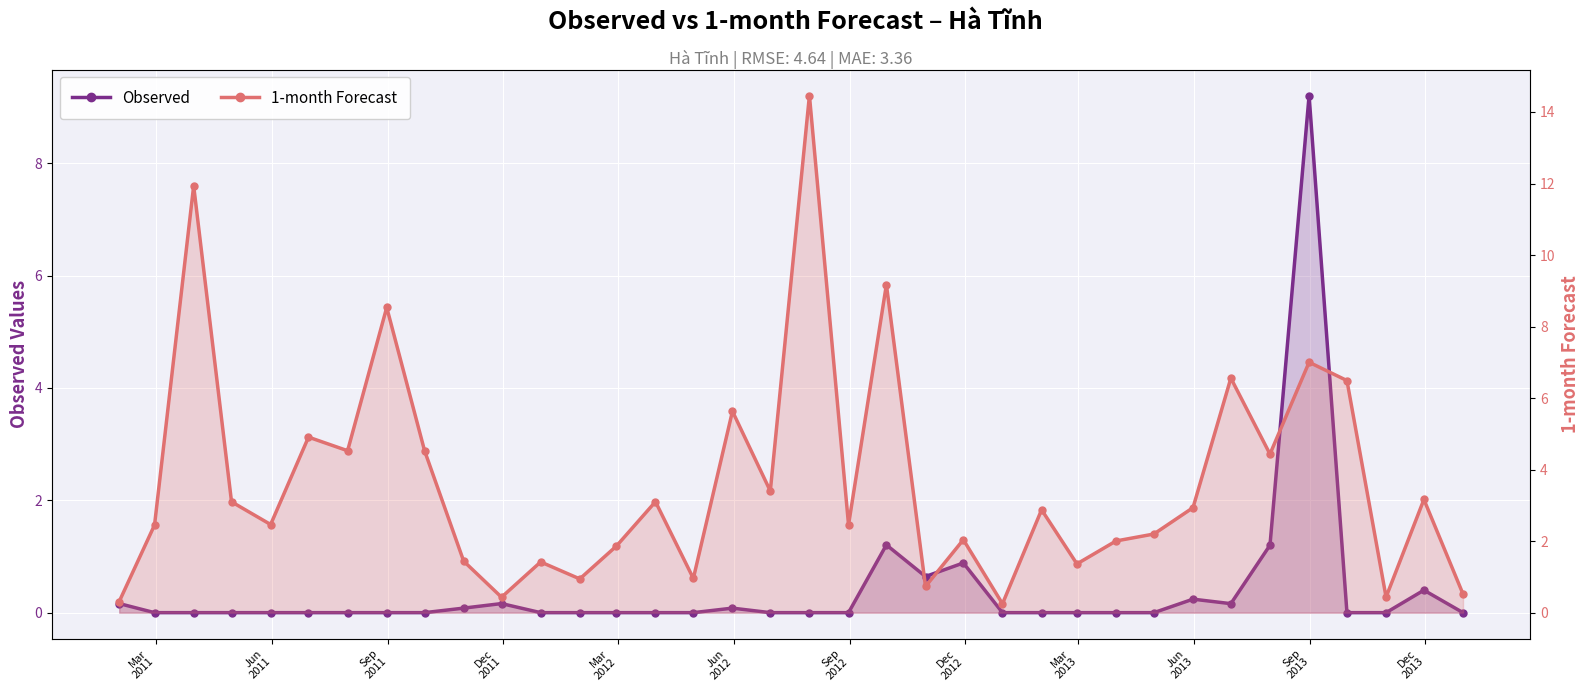

What is the value of the 1-month Forecast point at the 21st from the left?

9.2